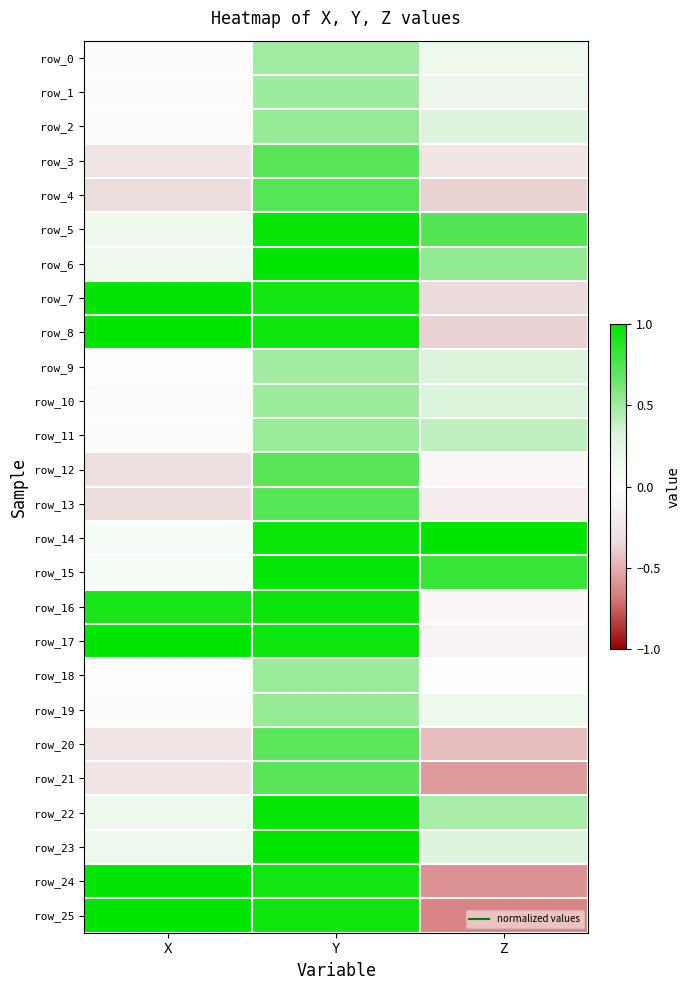

How many data points in row_0 are above 0?

2